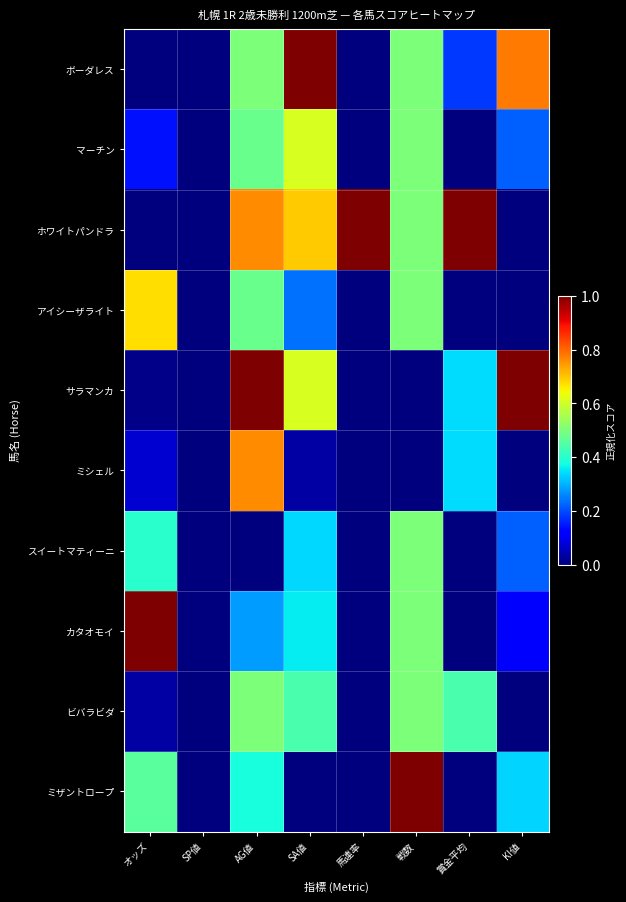

Reading left to right, transcribe all the data shown in this chart.

ボーダレス: オッズ=0.0	SP値=0.0	AG値=0.5	SA値=1.0	馬連率=0.0	戦数=0.5	賞金平均=0.2	KI値=0.8
マーチン: オッズ=0.1	SP値=0.0	AG値=0.5	SA値=0.6	馬連率=0.0	戦数=0.5	賞金平均=0.0	KI値=0.2
ホワイトパンドラ: オッズ=0.0	SP値=0.0	AG値=0.8	SA値=0.7	馬連率=1.0	戦数=0.5	賞金平均=1.0	KI値=0.0
アイシーザライト: オッズ=0.7	SP値=0.0	AG値=0.5	SA値=0.2	馬連率=0.0	戦数=0.5	賞金平均=0.0	KI値=0.0
サラマンカ: オッズ=0.0	SP値=0.0	AG値=1.0	SA値=0.6	馬連率=0.0	戦数=0.0	賞金平均=0.3	KI値=1.0
ミシェル: オッズ=0.1	SP値=0.0	AG値=0.8	SA値=0.0	馬連率=0.0	戦数=0.0	賞金平均=0.3	KI値=0.0
スイートマティーニ: オッズ=0.4	SP値=0.0	AG値=0.0	SA値=0.3	馬連率=0.0	戦数=0.5	賞金平均=0.0	KI値=0.2
カタオモイ: オッズ=1.0	SP値=0.0	AG値=0.3	SA値=0.4	馬連率=0.0	戦数=0.5	賞金平均=0.0	KI値=0.1
ビバラビダ: オッズ=0.0	SP値=0.0	AG値=0.5	SA値=0.4	馬連率=0.0	戦数=0.5	賞金平均=0.4	KI値=0.0
ミザントロープ: オッズ=0.5	SP値=0.0	AG値=0.4	SA値=0.0	馬連率=0.0	戦数=1.0	賞金平均=0.0	KI値=0.3